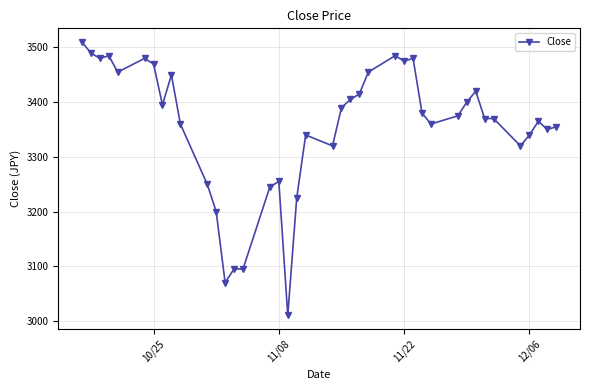

What is the minimum value shown in the chart?

3010